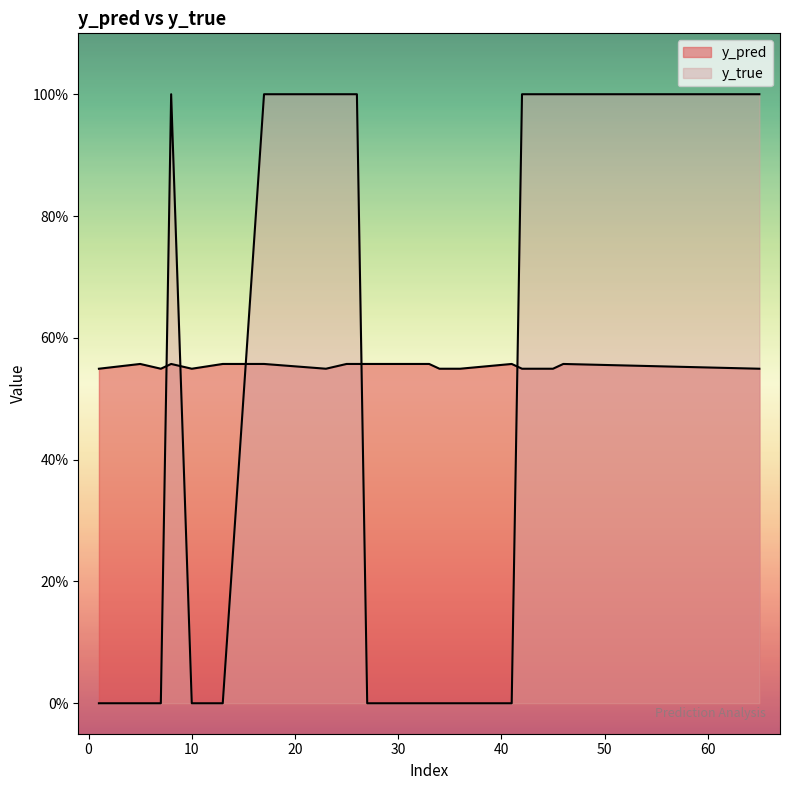

Reading left to right, list all the values displayed in this chart.

y_pred: 1=0.5	7=0.5	10=0.5	23=0.5	34=0.5	35=0.5	36=0.5	42=0.5	45=0.5	65=0.5	5=0.6	8=0.6	13=0.6	17=0.6	25=0.6	26=0.6	27=0.6	33=0.6	41=0.6	46=0.6
y_true: 1=0.0	7=0.0	10=0.0	23=1.0	34=0.0	35=0.0	36=0.0	42=1.0	45=1.0	65=1.0	5=0.0	8=1.0	13=0.0	17=1.0	25=1.0	26=1.0	27=0.0	33=0.0	41=0.0	46=1.0